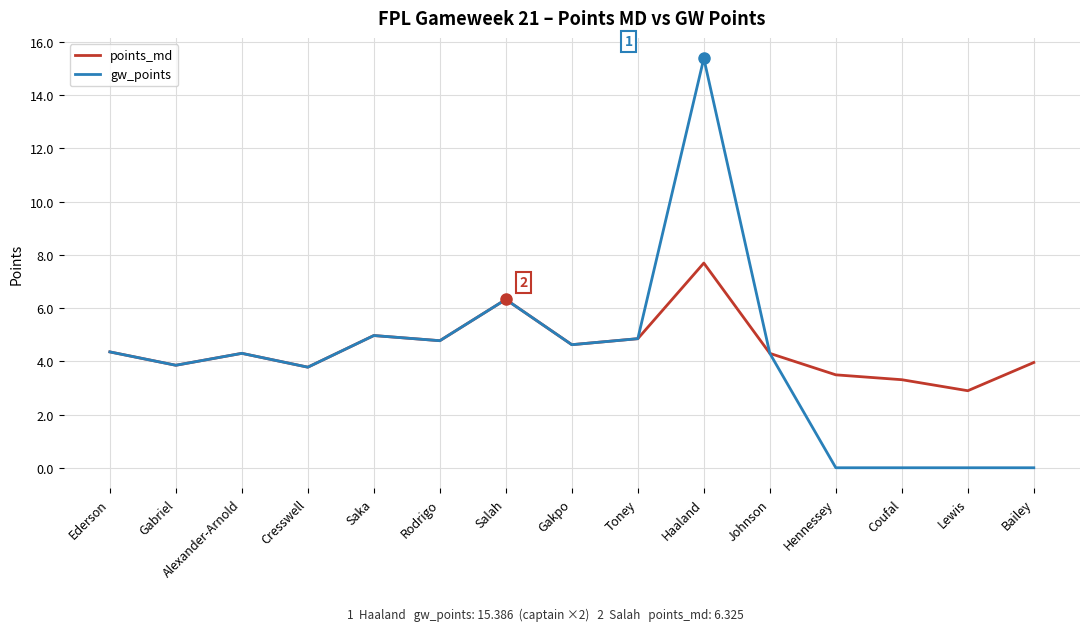

What are all the series names shown in the legend?

points_md, gw_points